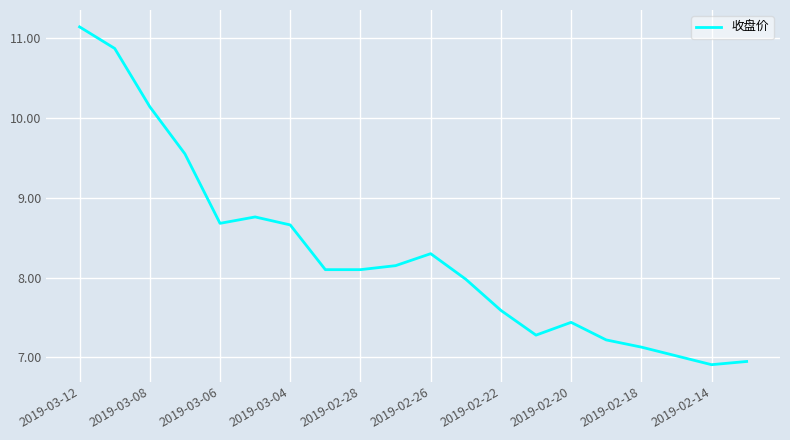

What is the minimum value shown in the chart?

6.9